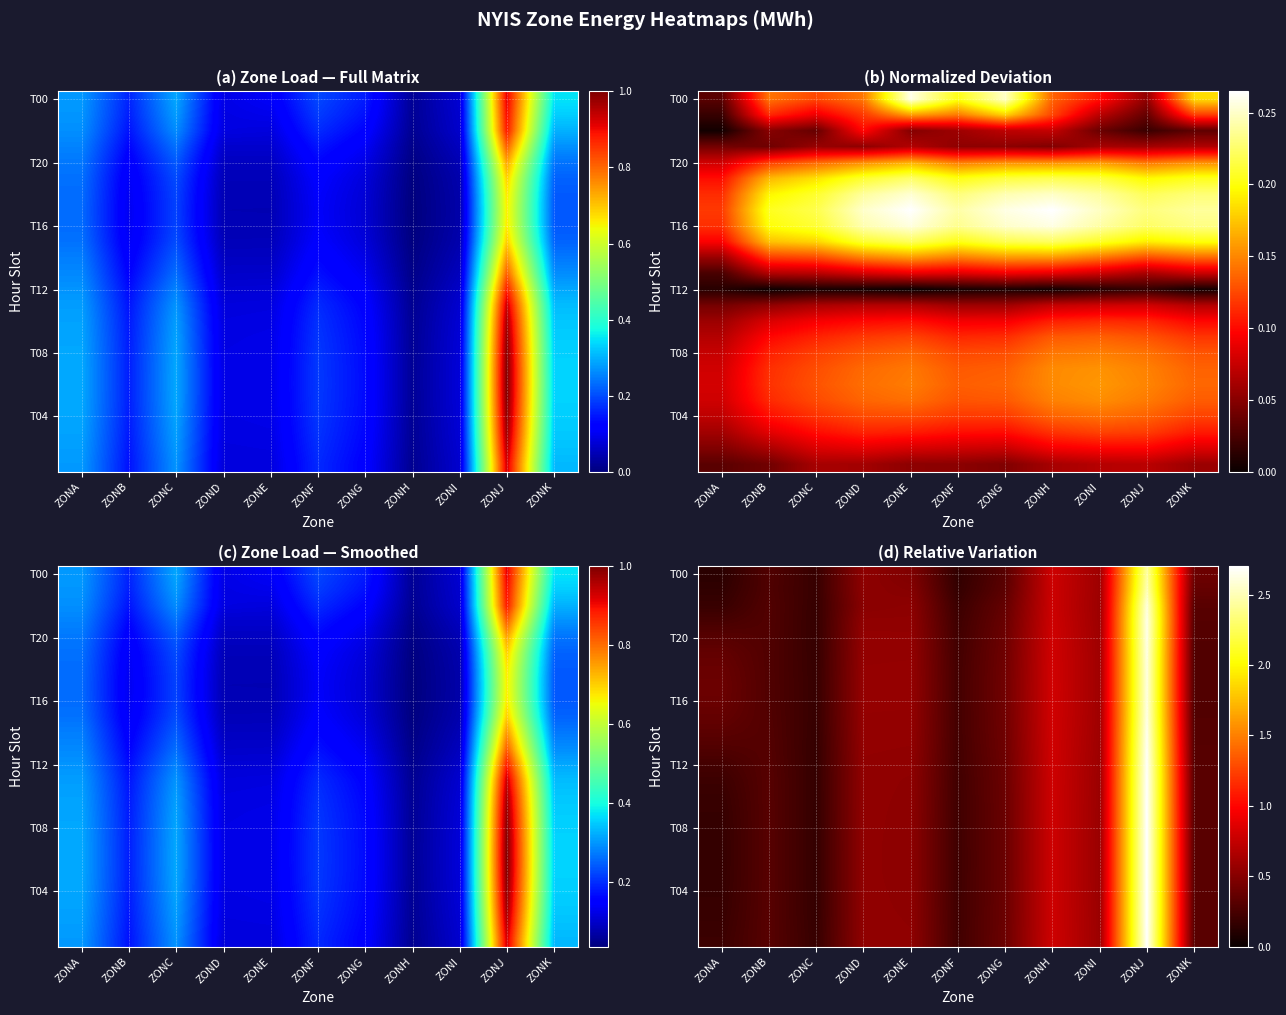

Count the number of categories in the chart.

11